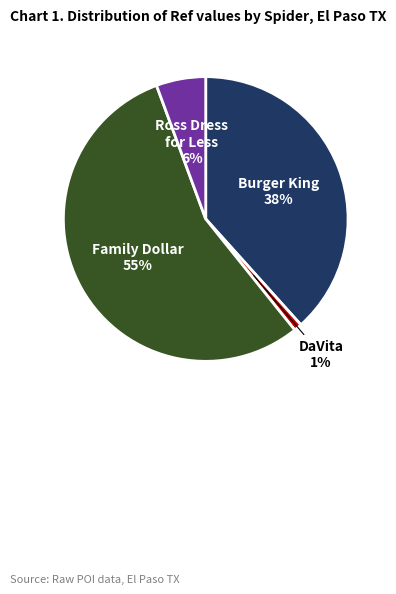

Count the number of slices in the pie.

4